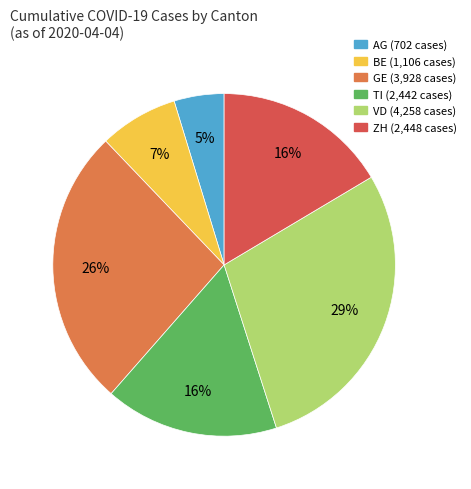

Which slice is the largest?

VD